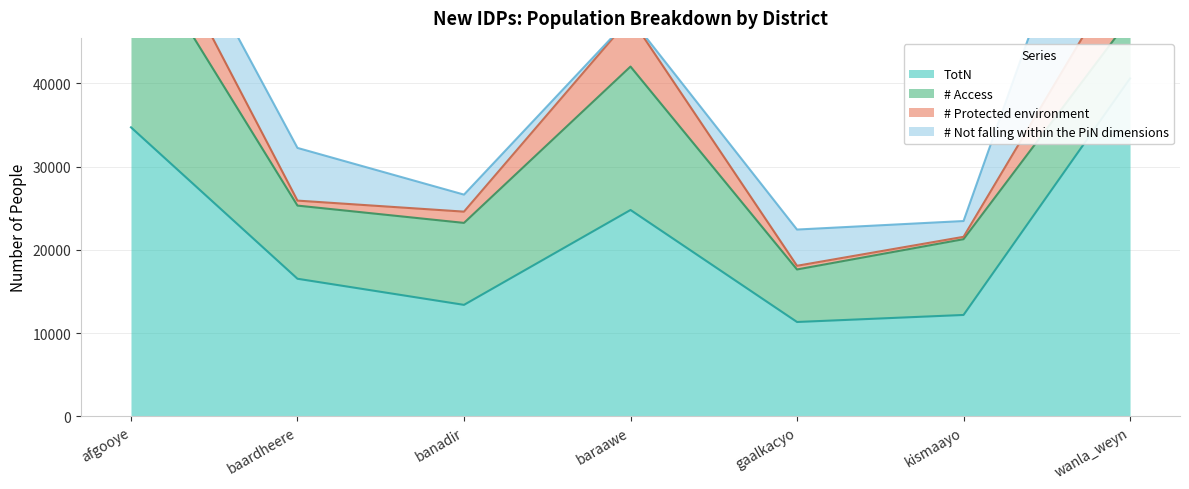

How many values in the # Access series exceed 9104?

4